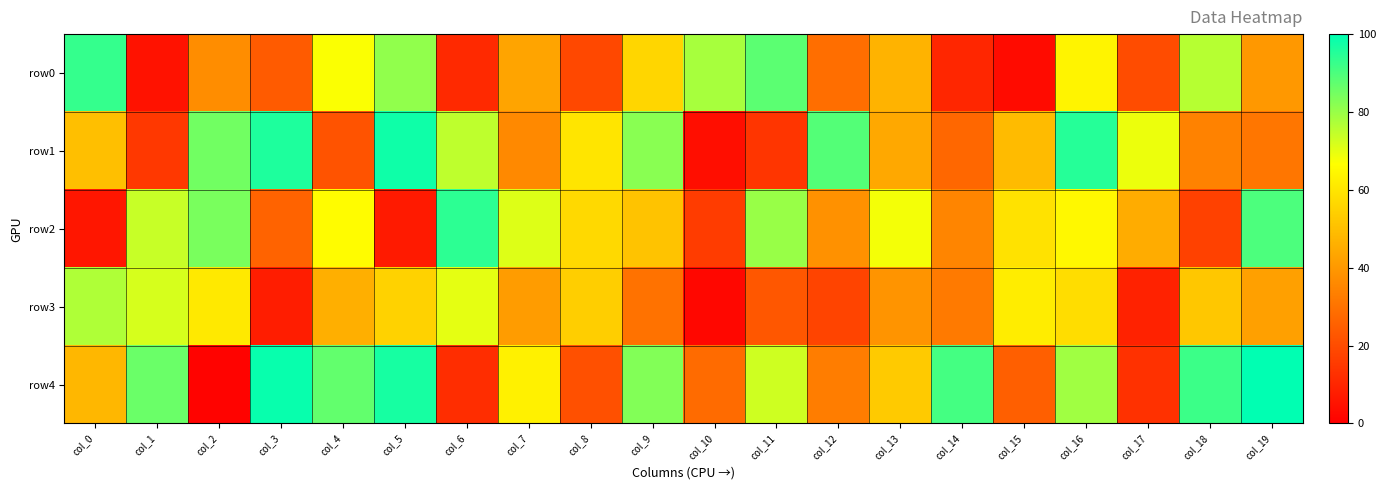

Which has a higher value, col_19 or col_16?

col_16